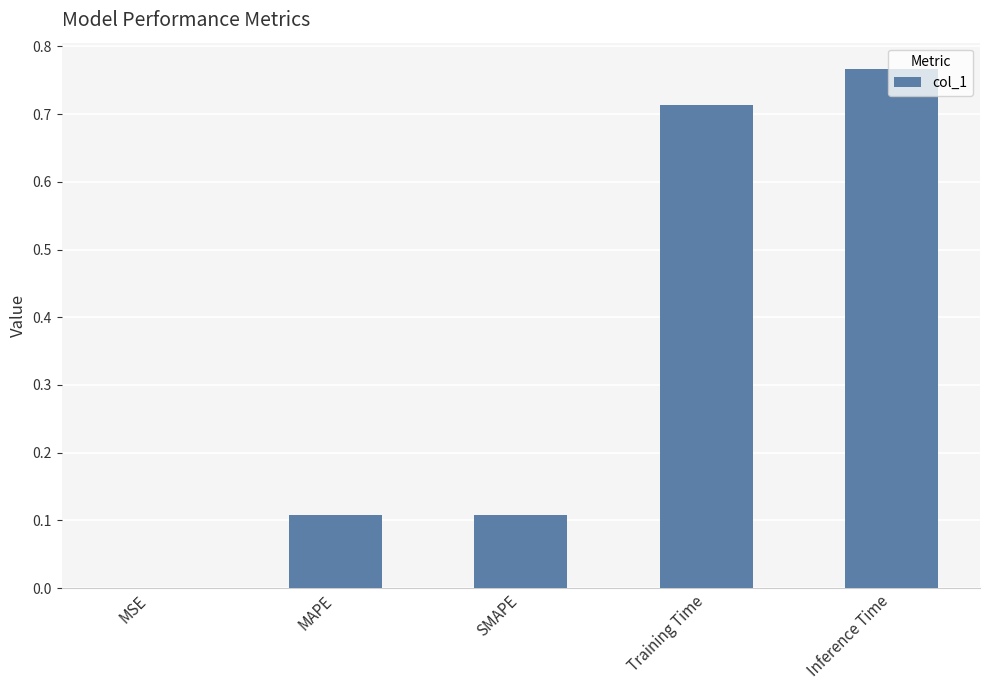

Which has a higher value, SMAPE or Inference Time?

Inference Time